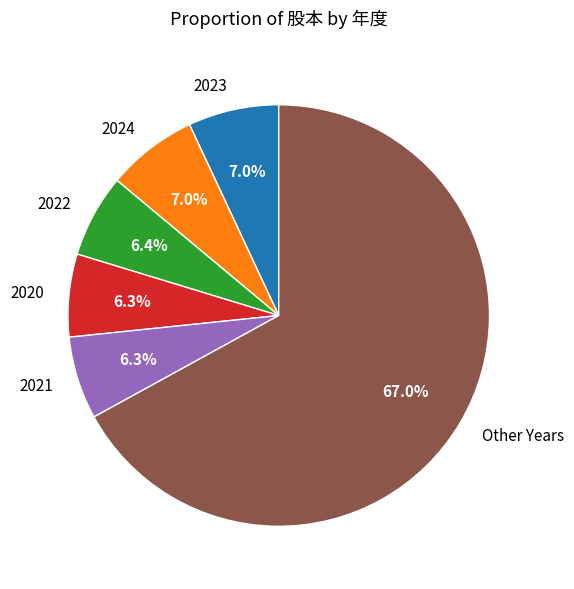

What is the largest slice in the pie chart?

Other Years